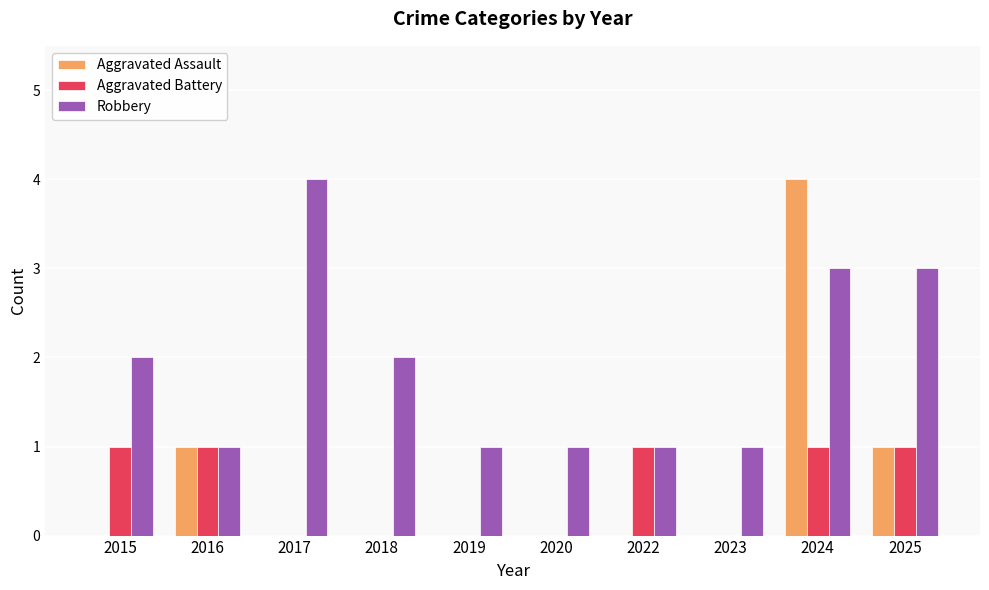

What is the spread (max minus min) of values at 2022?

1